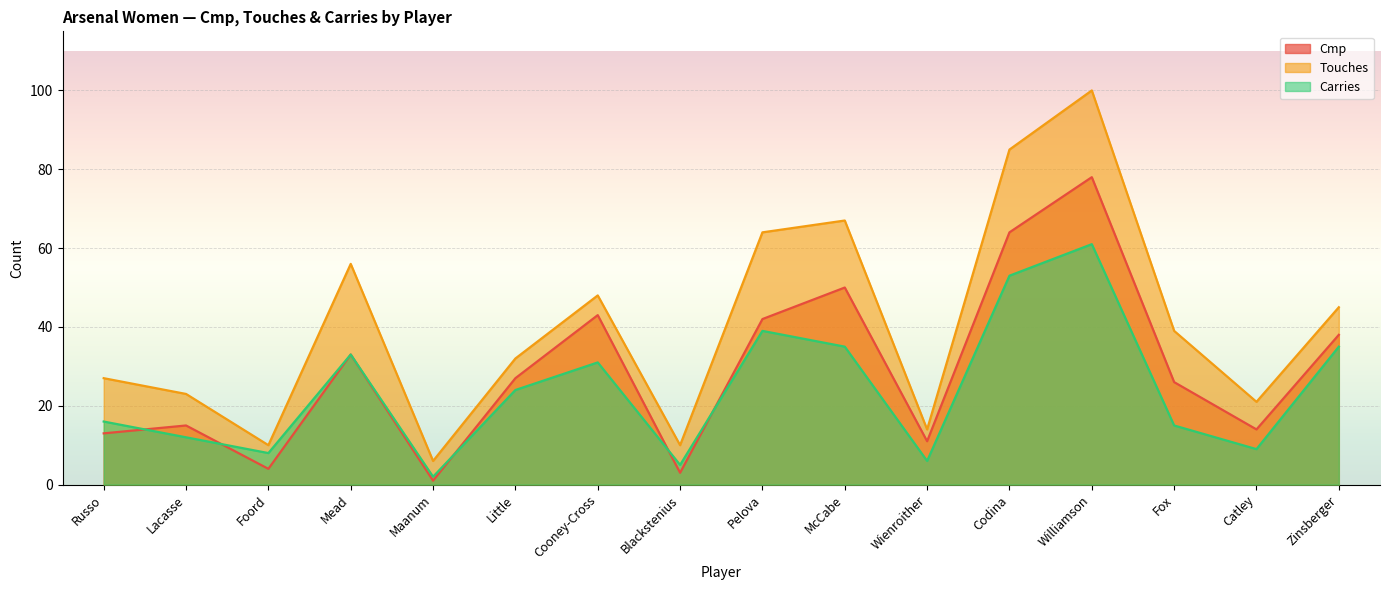

Between Little and Catley, which series saw the biggest shift?

Carries